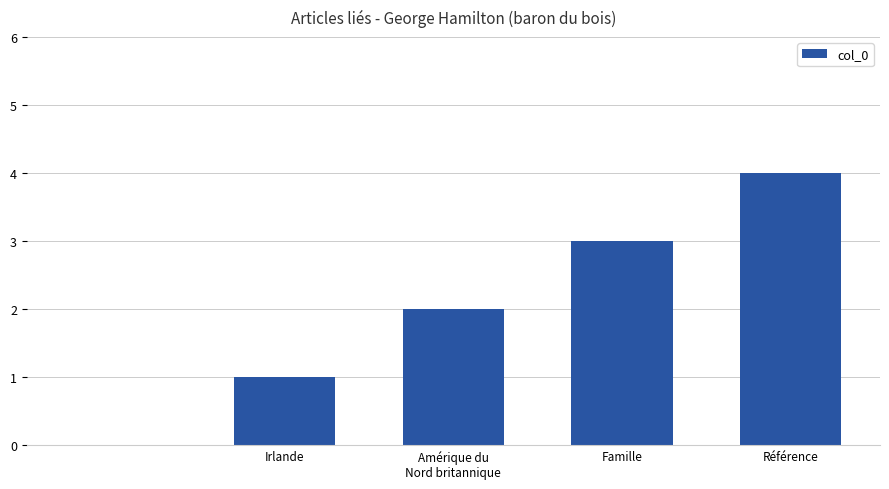

What is the greatest value displayed?

4